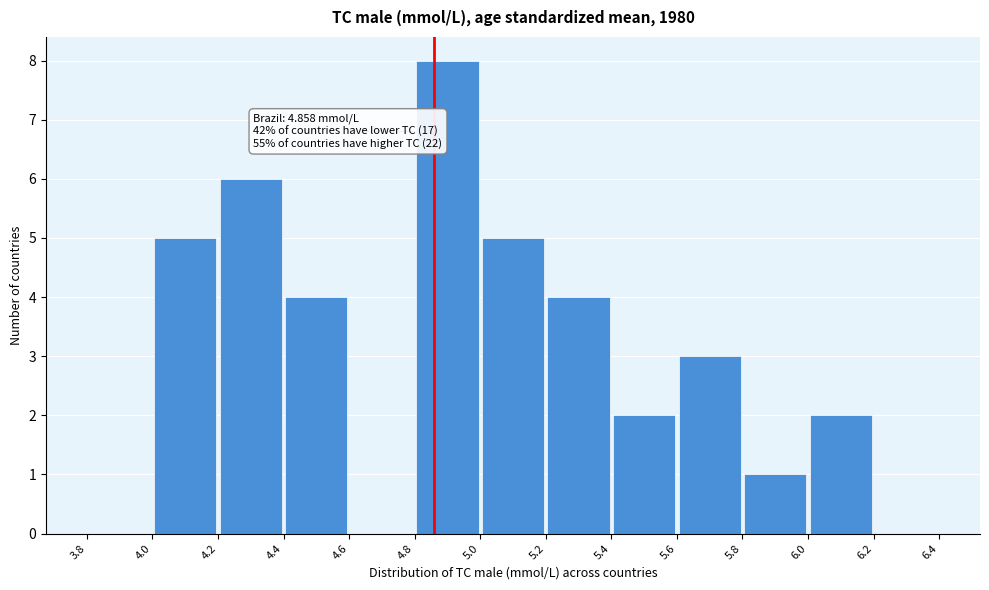

Over which range of the x-axis is the bar tallest?

4.8 to 5.0